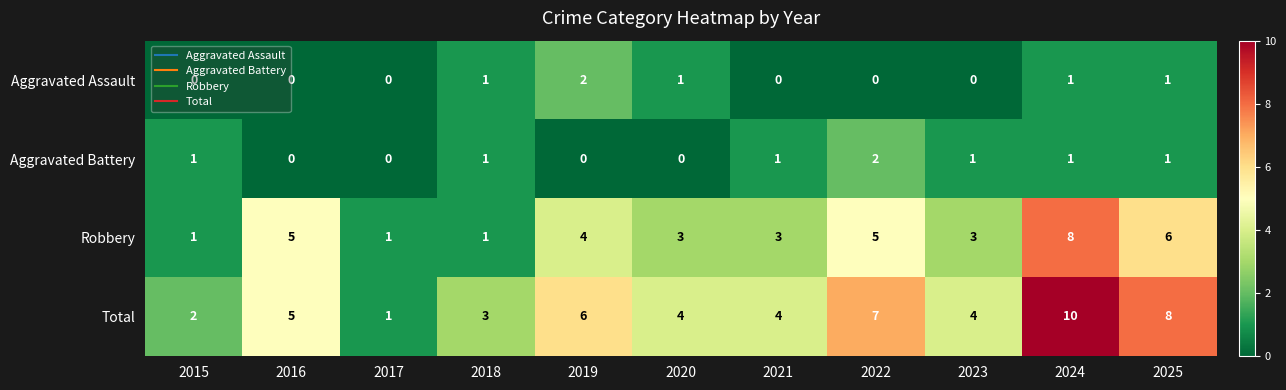

What is the approximate value of Robbery at 2023?

3